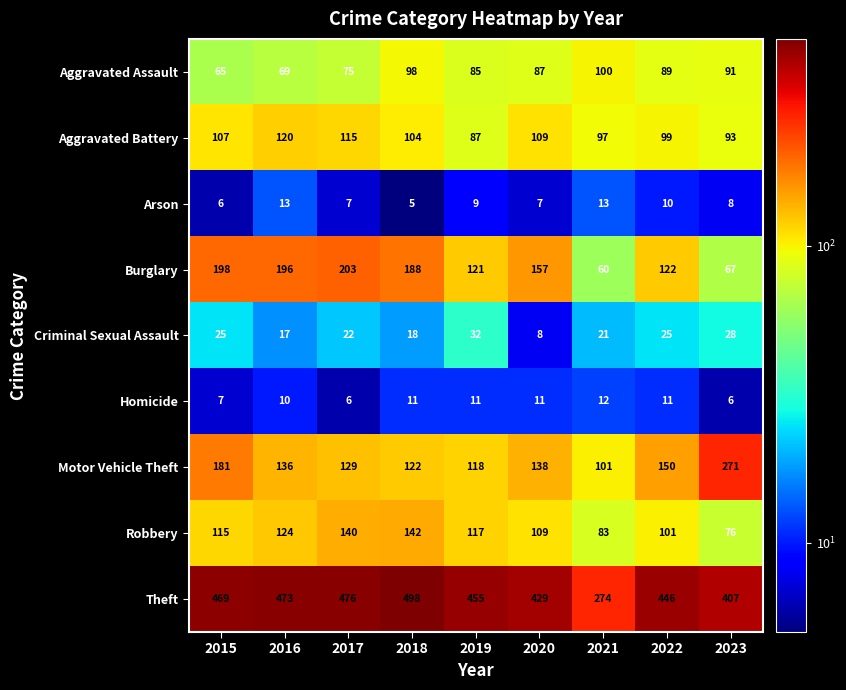

At which category is the sum across all series the highest?

2018